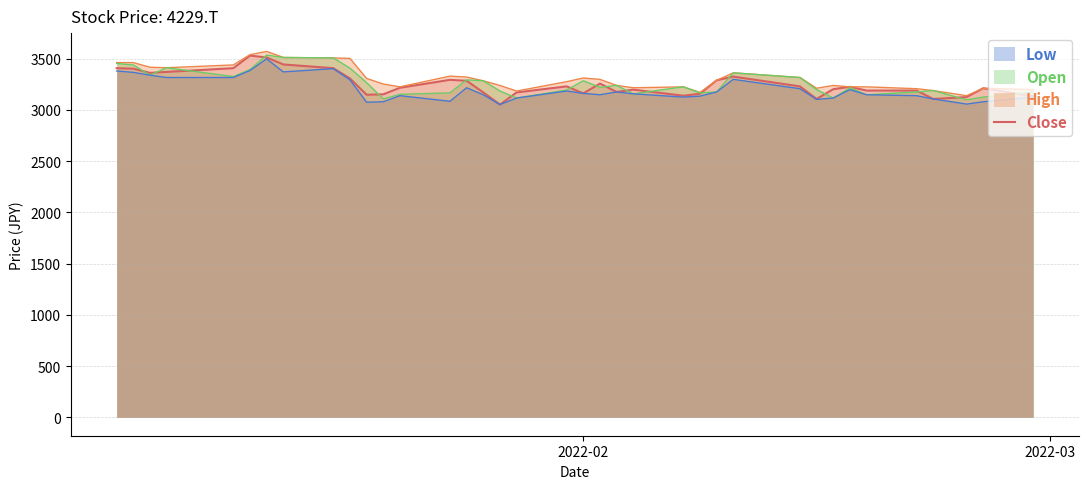

What is the sum of all values?

120248.0